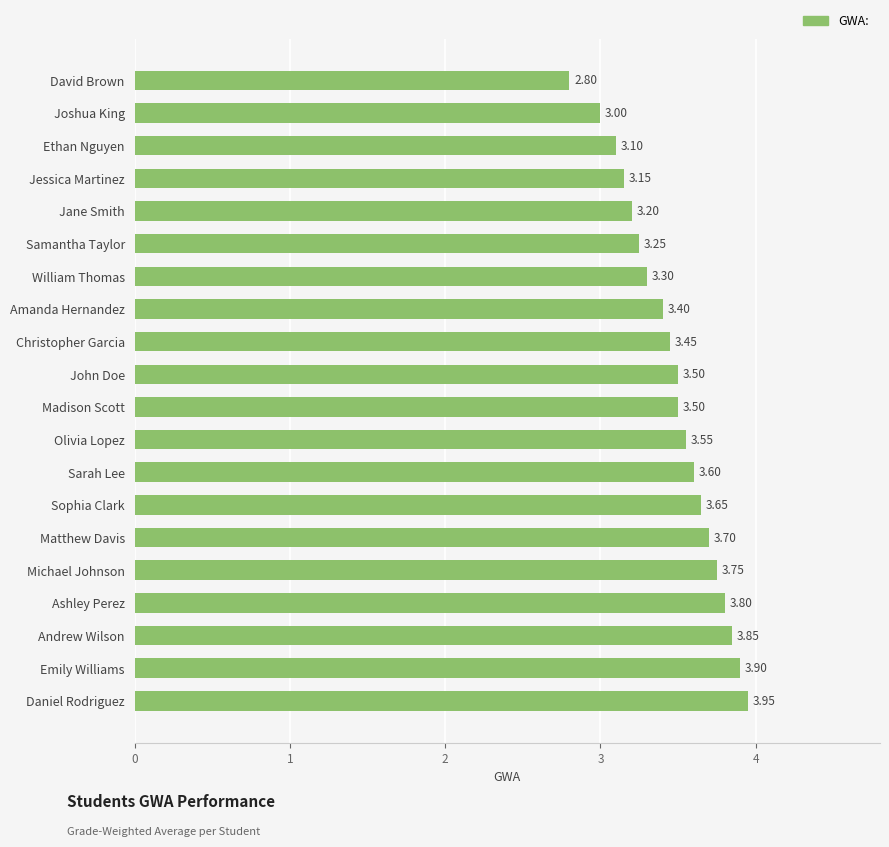

At which label is the value closest to 3?

Joshua King